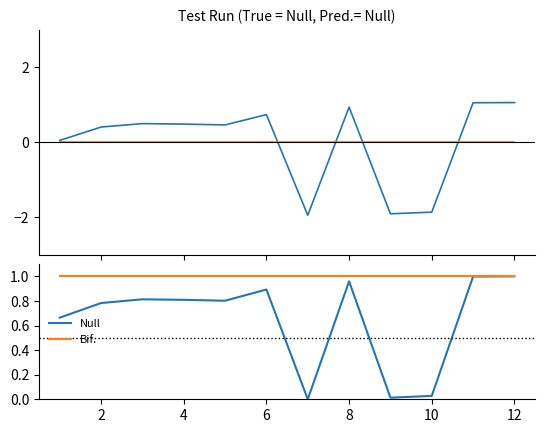

Is it true that Null equals 0.9 at 6?

True